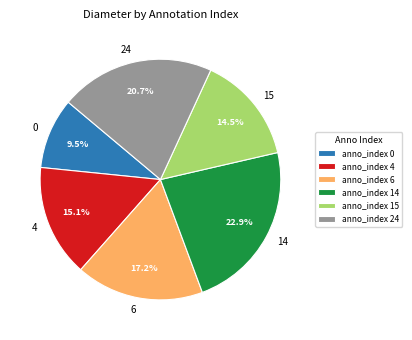

True or false: 6 accounts for 17% of the total.

True